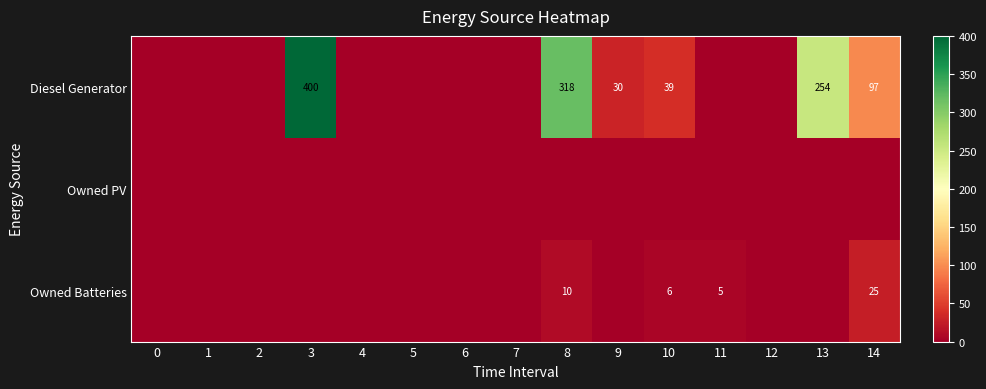

How many data points does each series have?

15